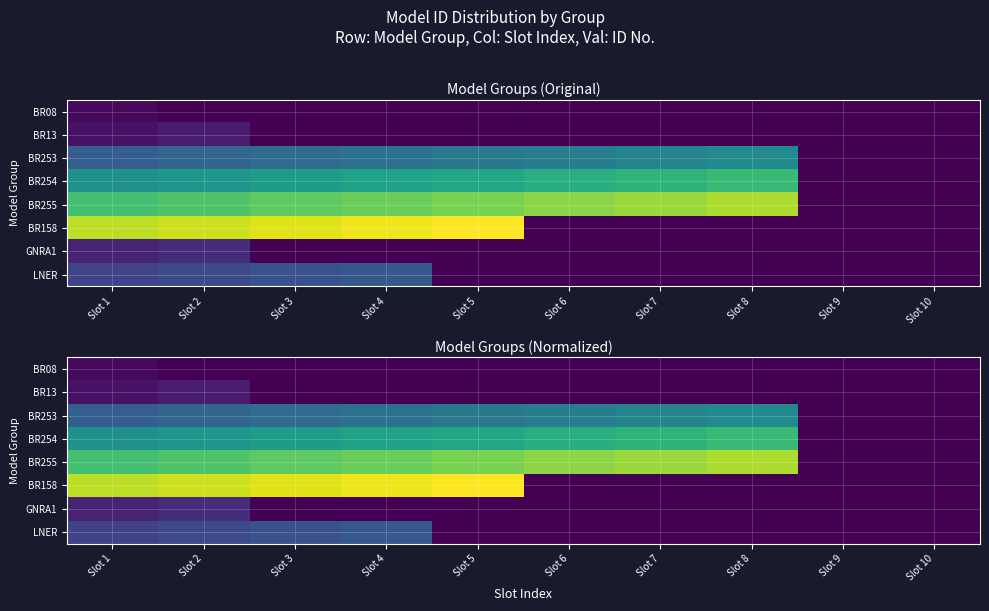

What is the total value across all series at Slot 7?

78.0